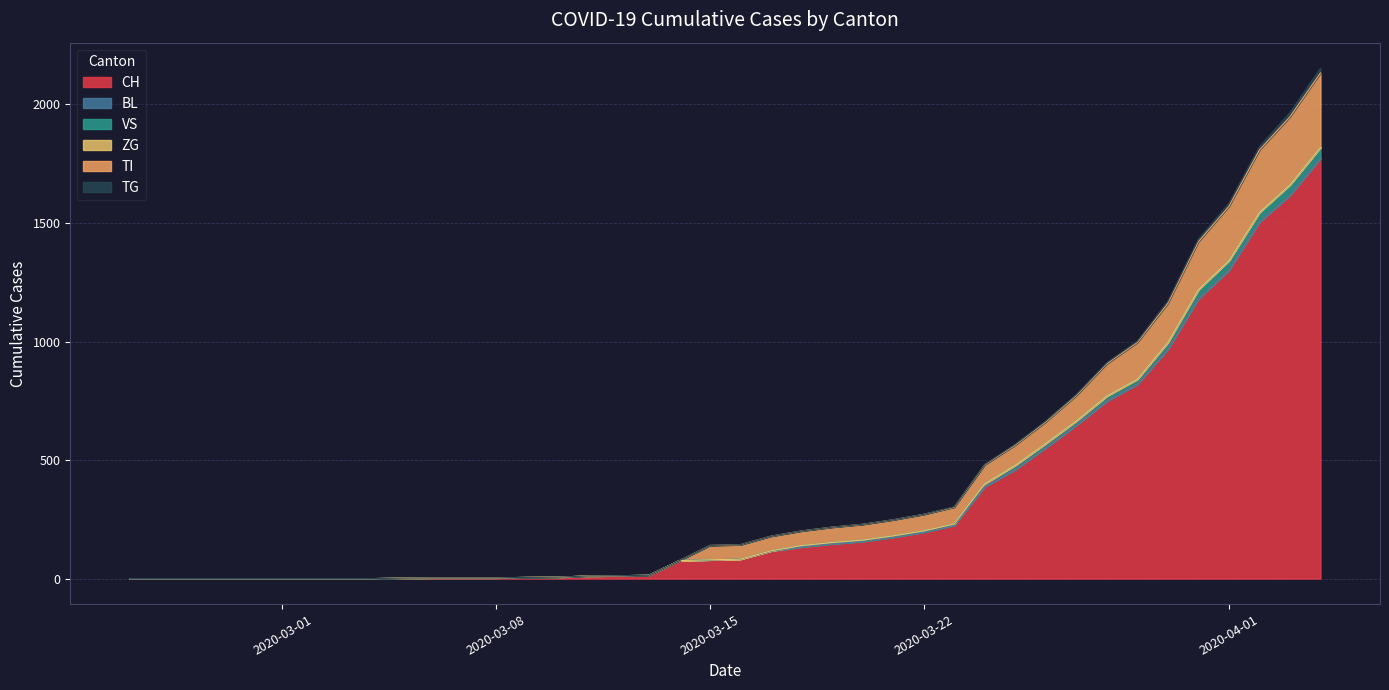

How many data points in CH are above 82?

19